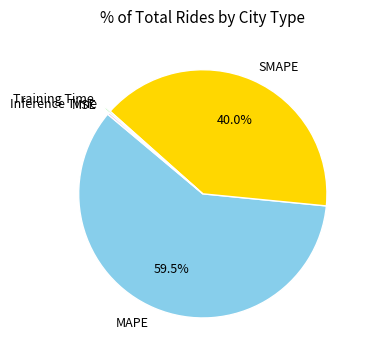

Which category has the biggest portion of the pie?

MAPE